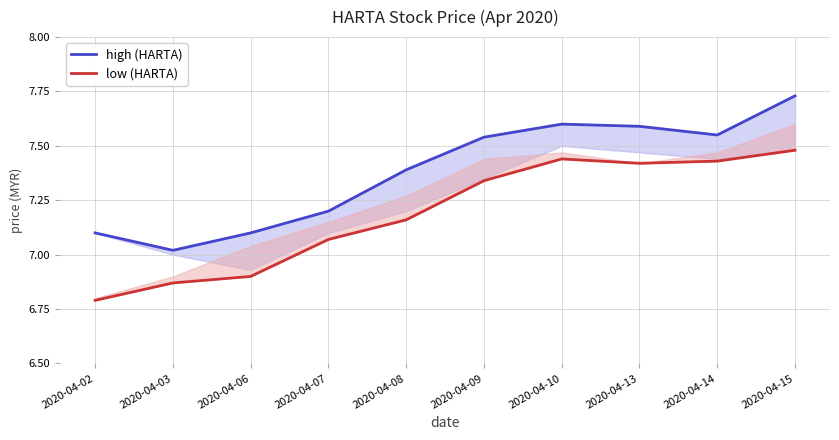

Which series has the largest total across all categories?

high (HARTA)